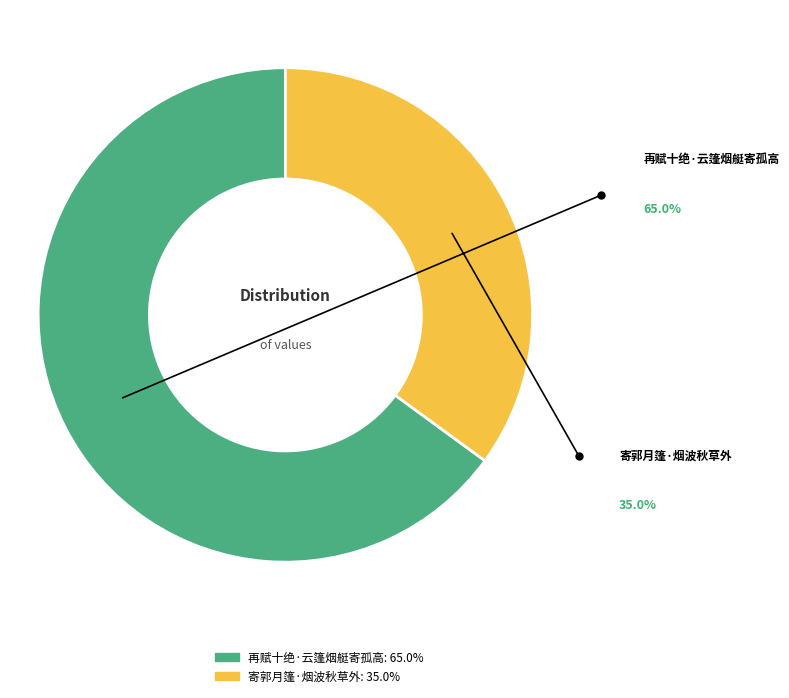

Combined, do 再赋十绝·云篷烟艇寄孤高 and 寄郭月篷·烟波秋草外 account for over 50%?

Yes